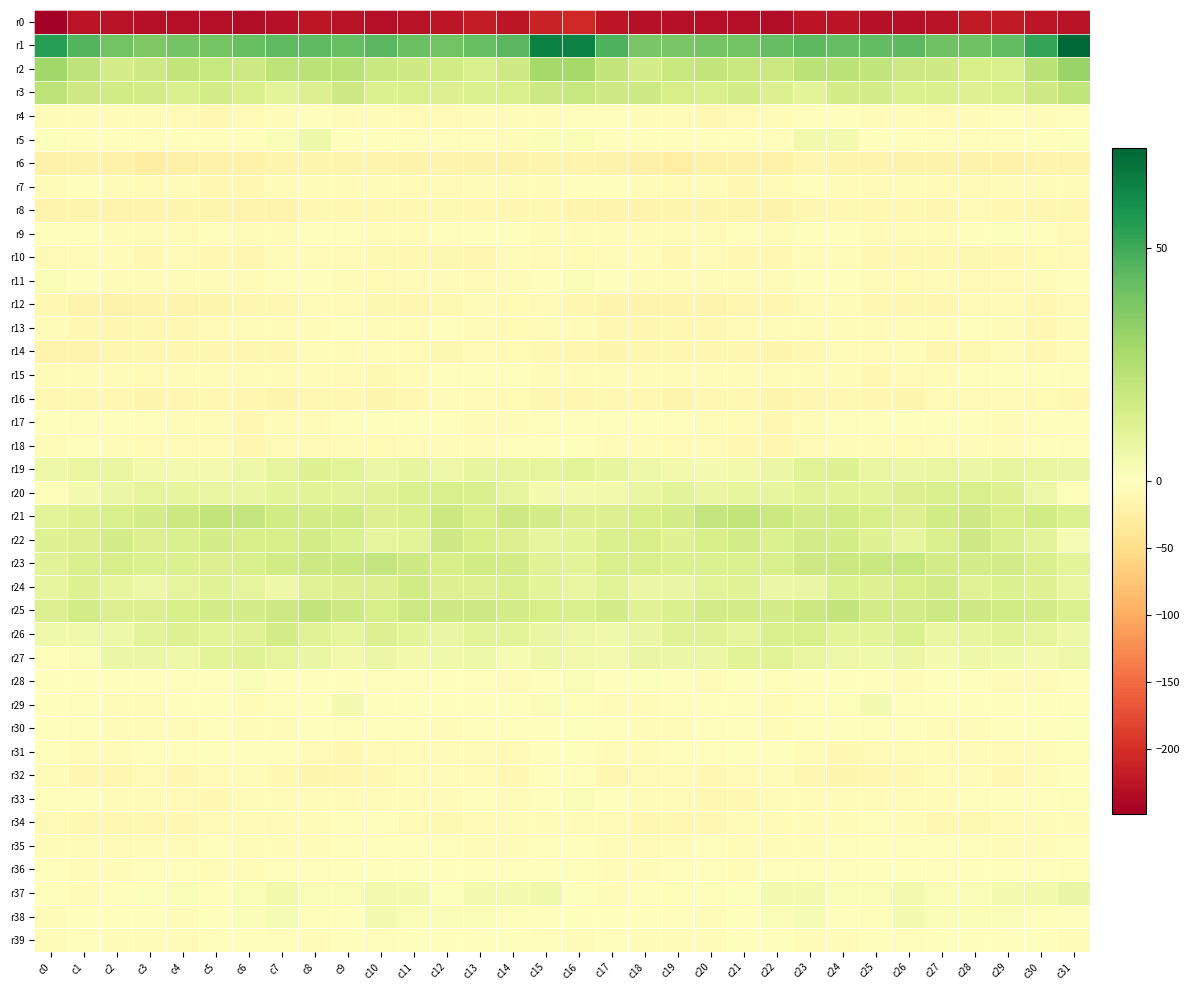

What is the smallest value displayed?

-248.7